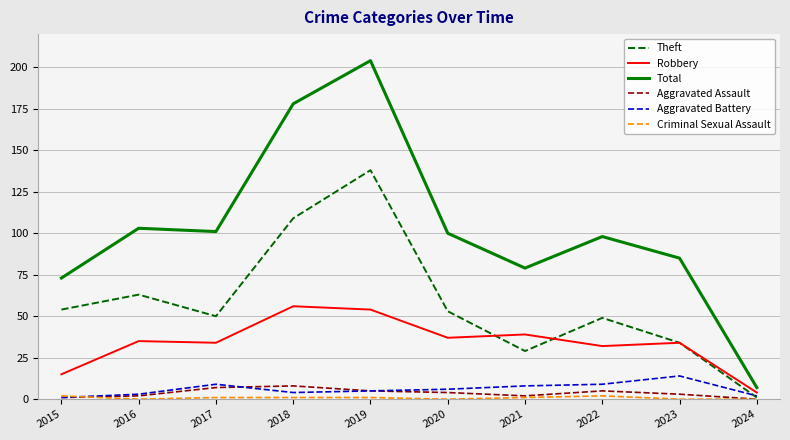

Is the value of Aggravated Battery at 2024 greater than the value of Theft at 2019?

No